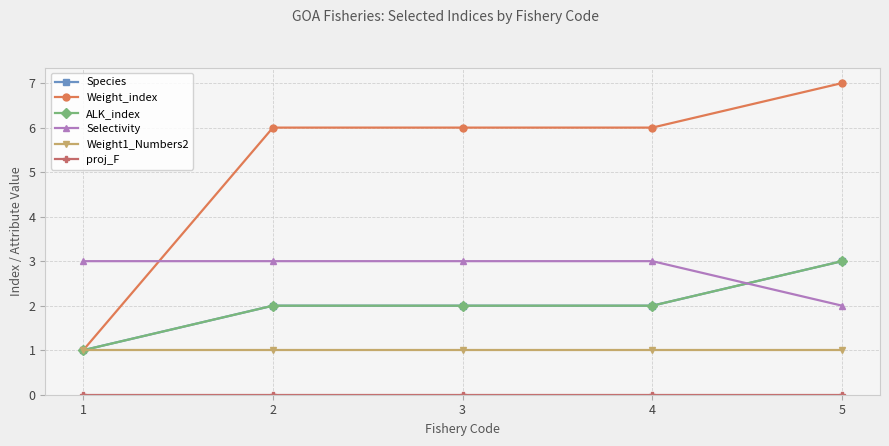

The ALK_index series shows 1 at 3. True or false?

False